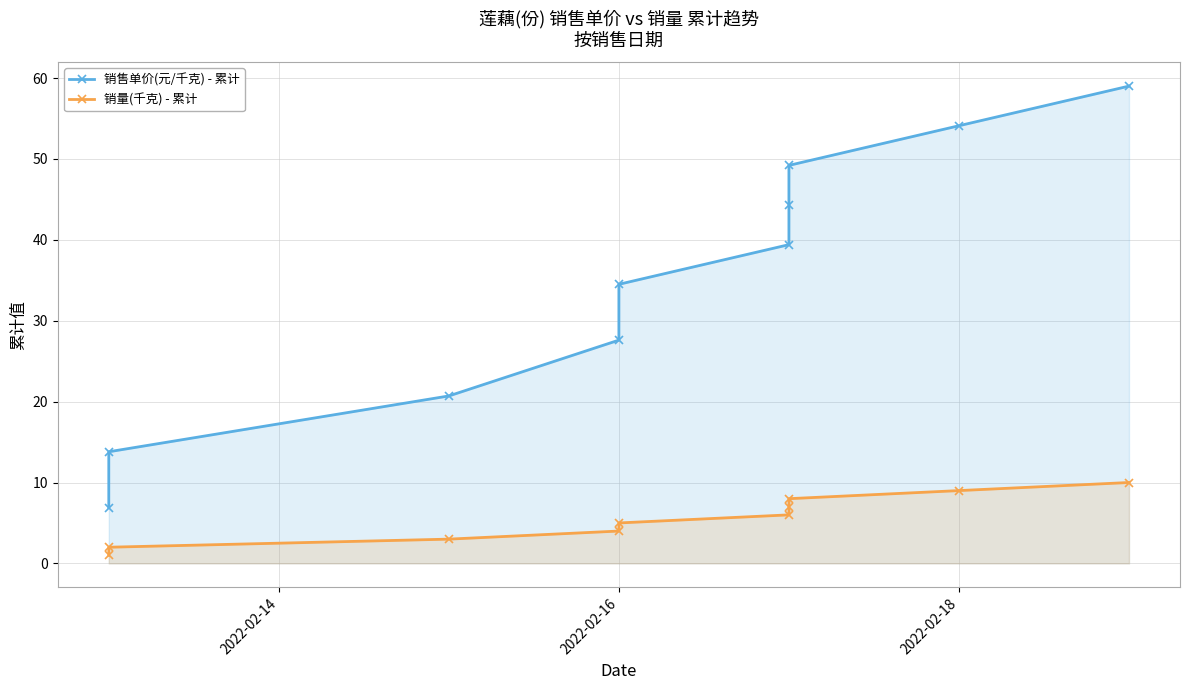

Where is 销售单价(元/千克) - 累计 nearest to the value 32?

2022-02-16